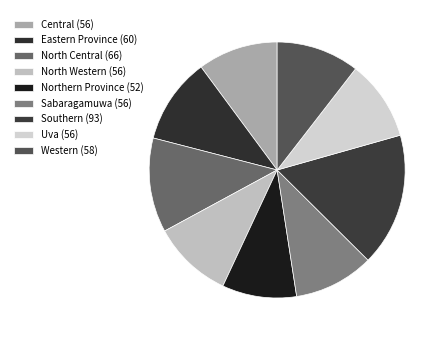

What is the smallest slice in the pie chart?

Northern Province